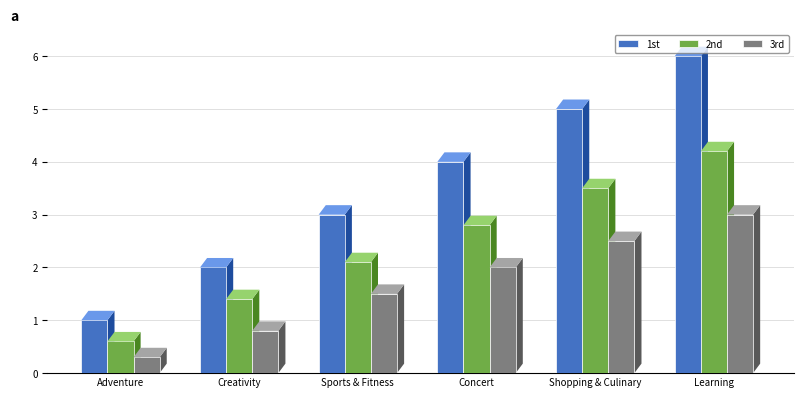

Is it true that 3rd equals 0.3 at Adventure?

True